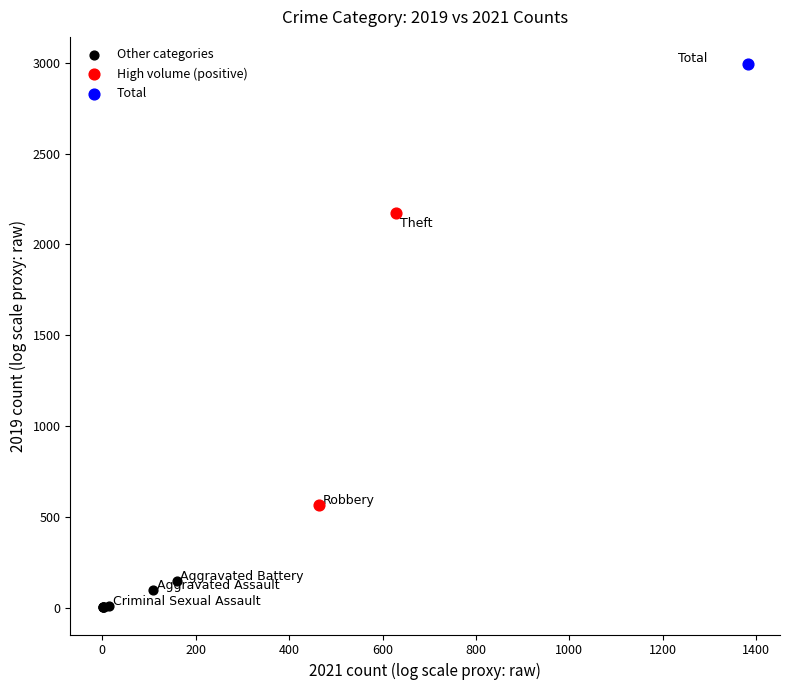

What are all the series names shown in the legend?

Other categories, High volume (positive), Total